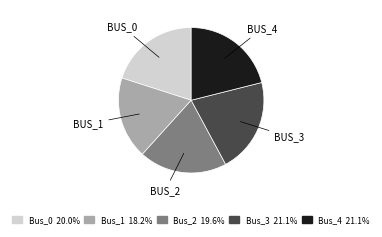

The Bus_1 slice represents 18% of the pie. True or false?

True